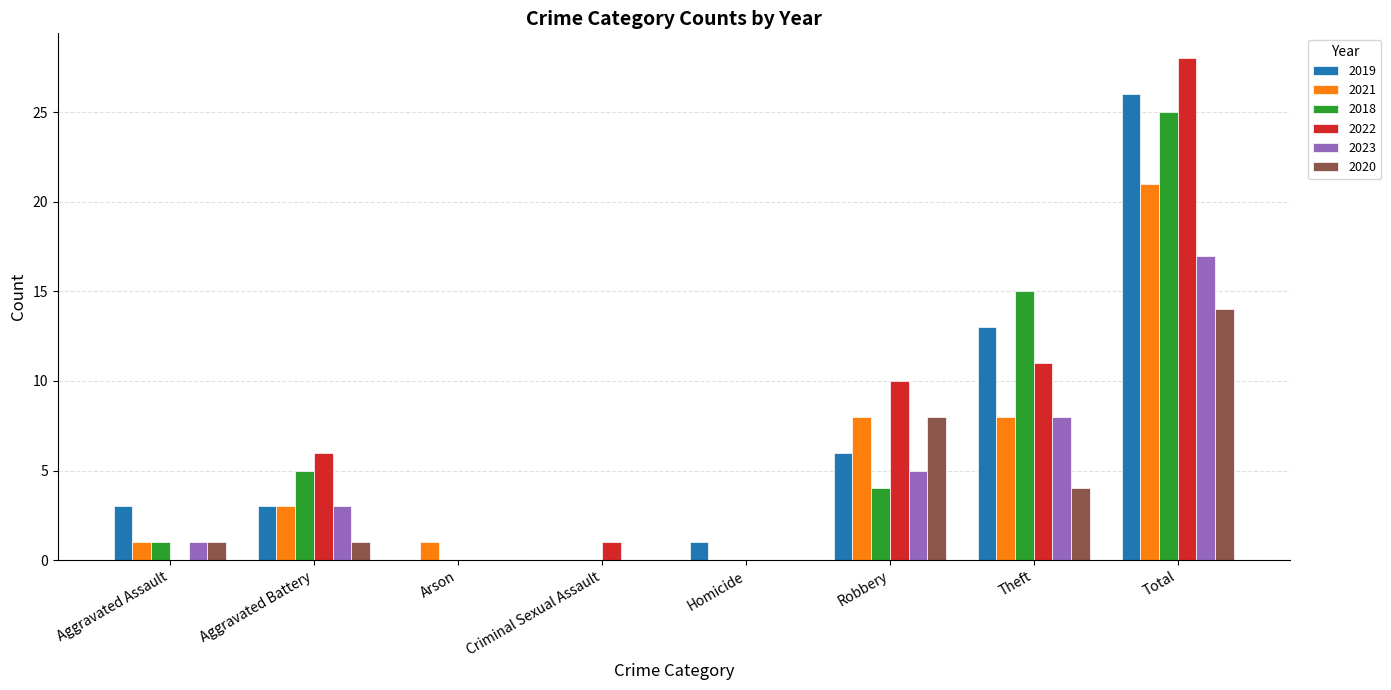

What is the greatest value displayed?

28